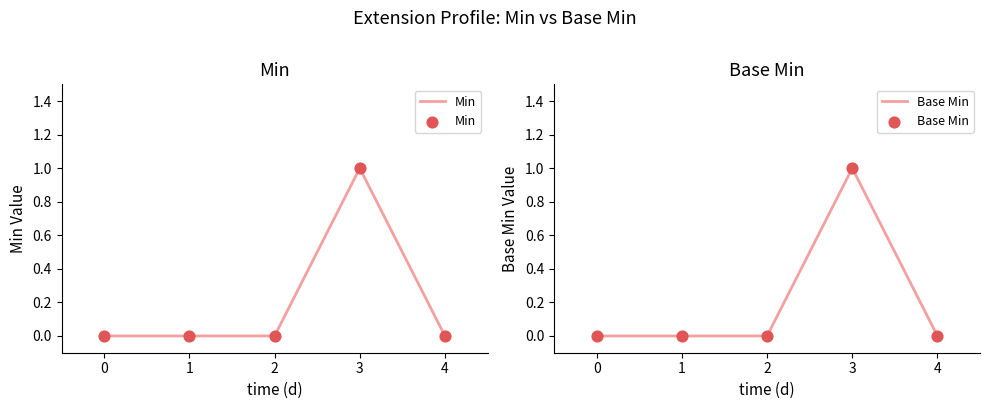

What is the total value across all series at 3?

2